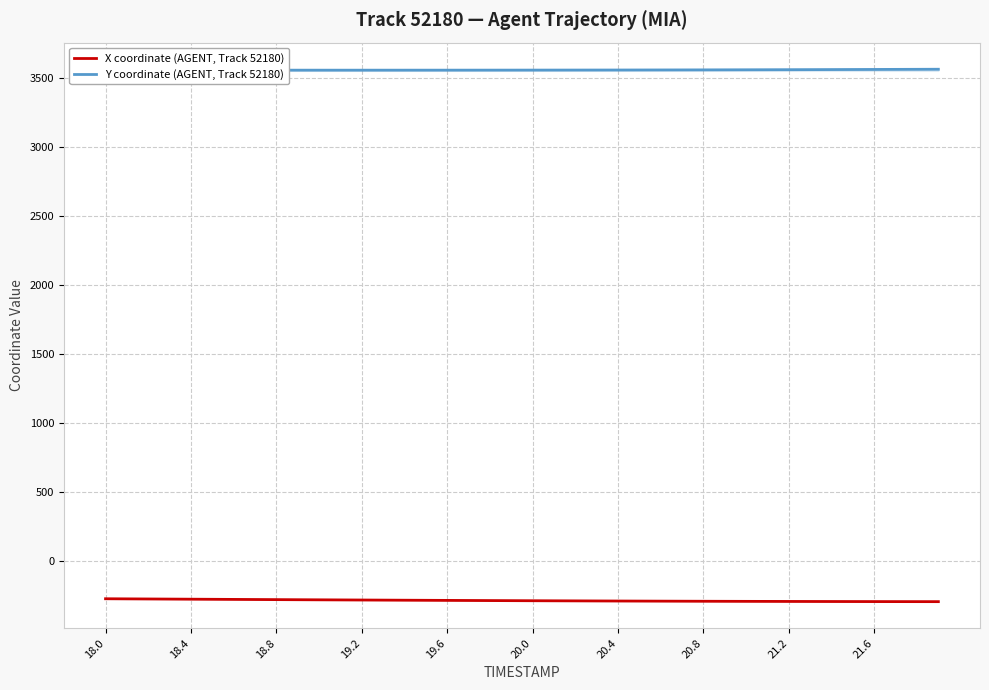

Rank the series by their maximum value, from highest to lowest.

Y coordinate (AGENT, Track 52180), X coordinate (AGENT, Track 52180)